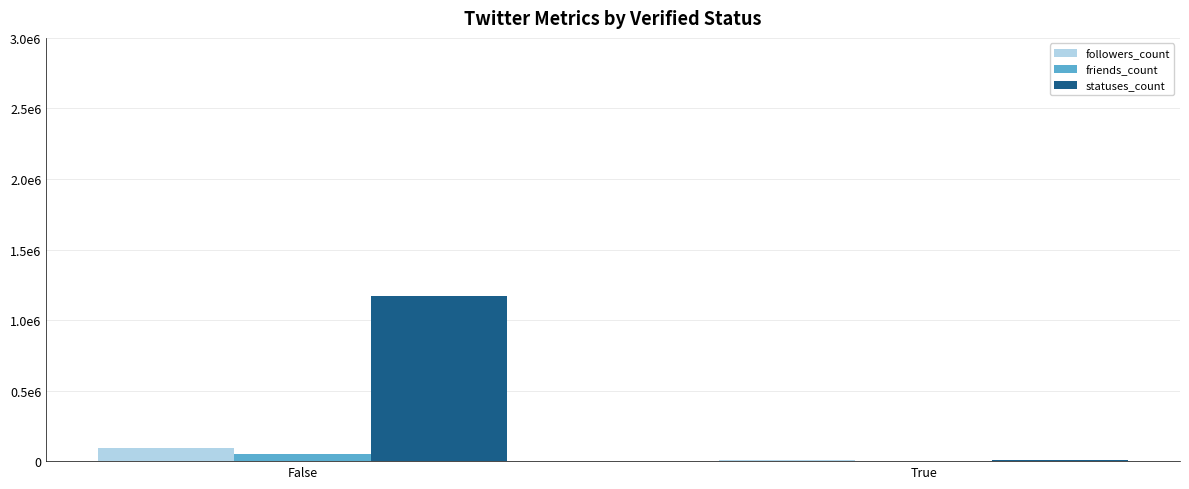

At which category is the sum across all series the highest?

False